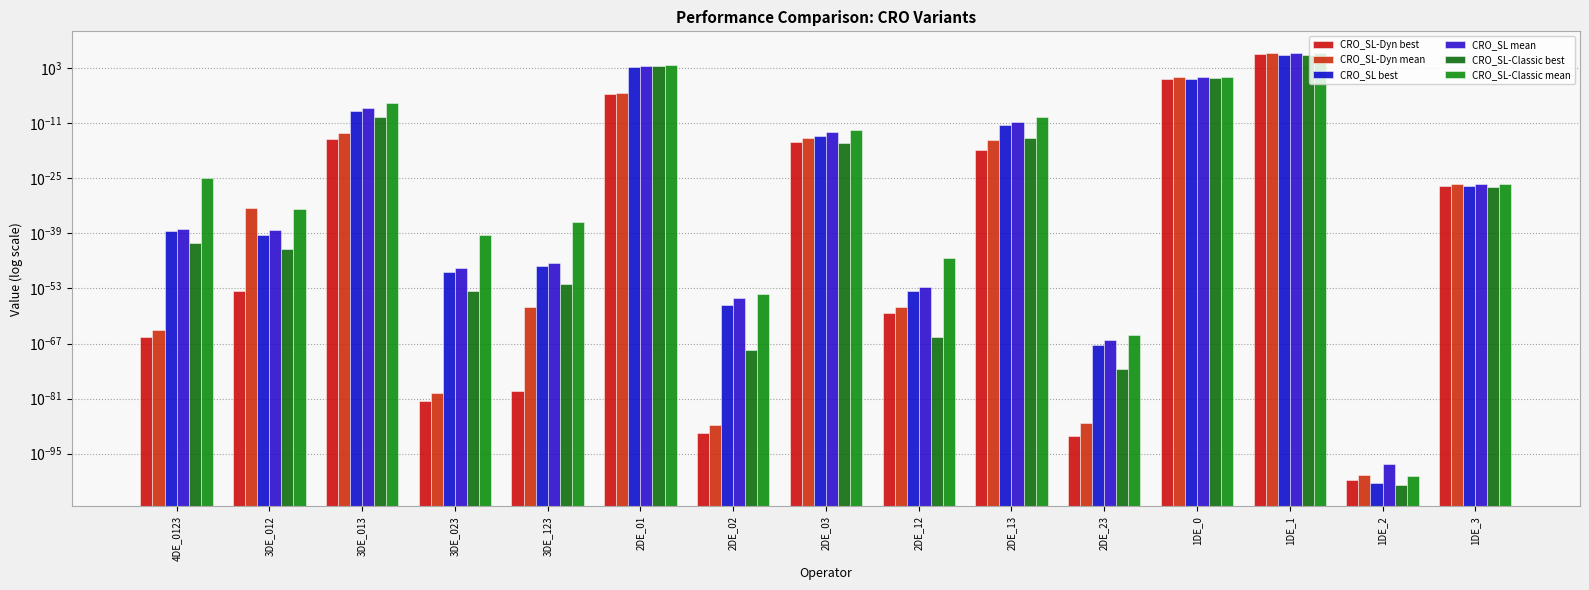

What is the label of the 2nd bar from the left?

3DE_012